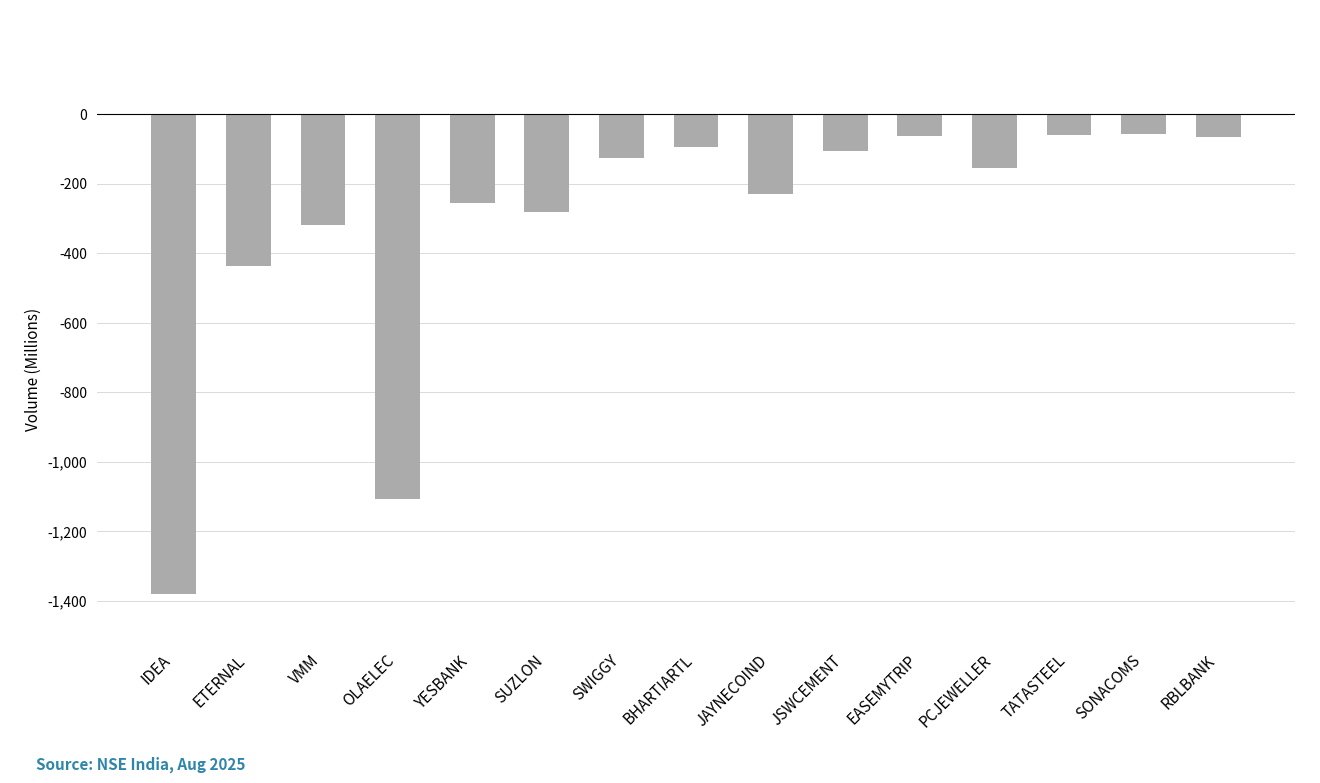

What is the maximum value shown in the chart?

-58.7